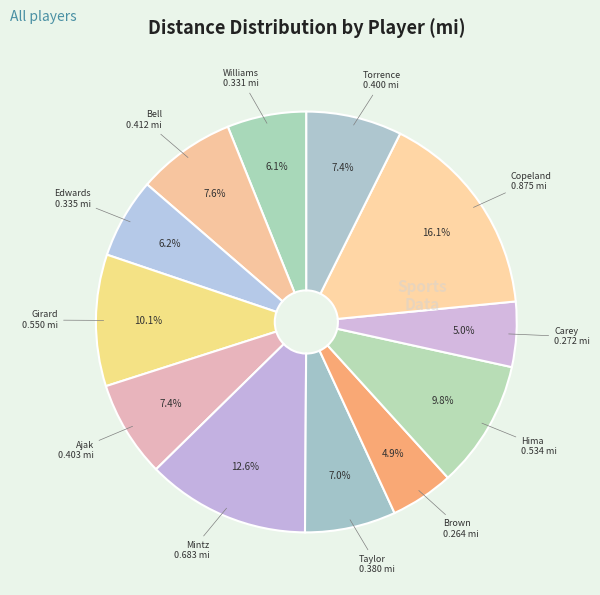

To the nearest percent, what is the average slice percentage?

8%